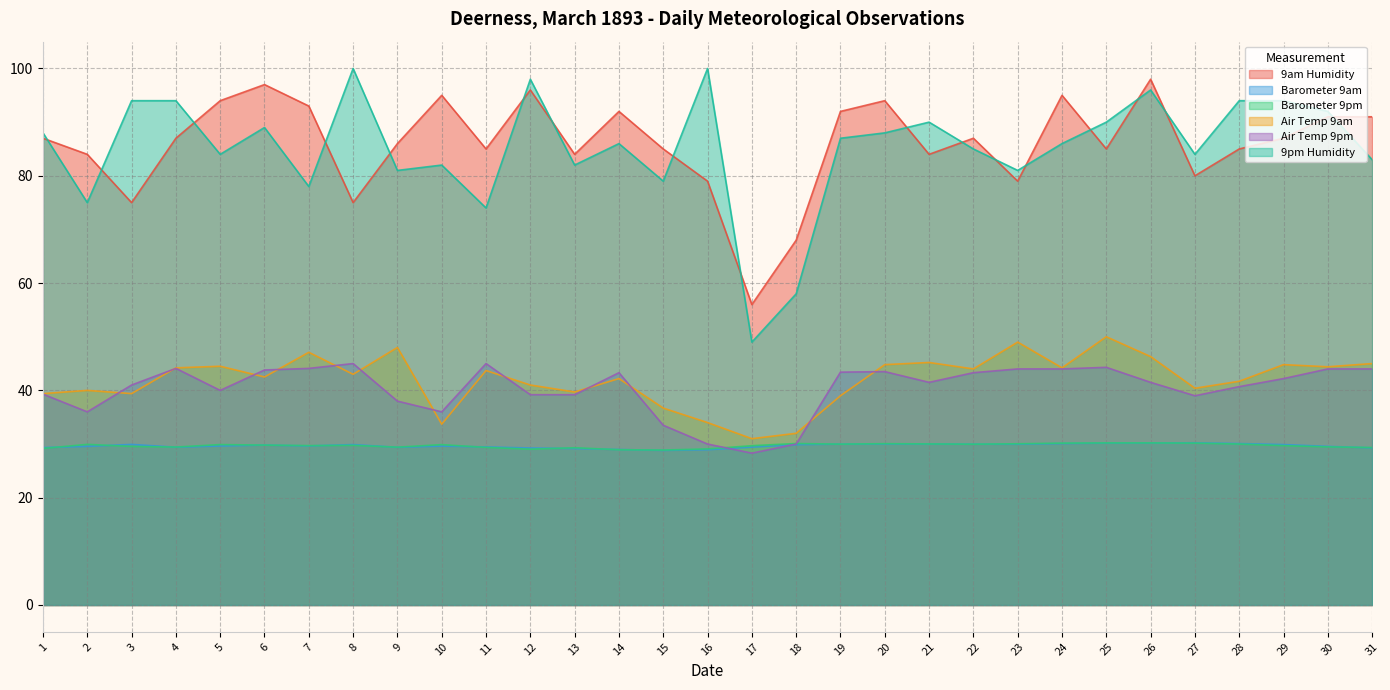

At how many categories does at least one series exceed 44?

31